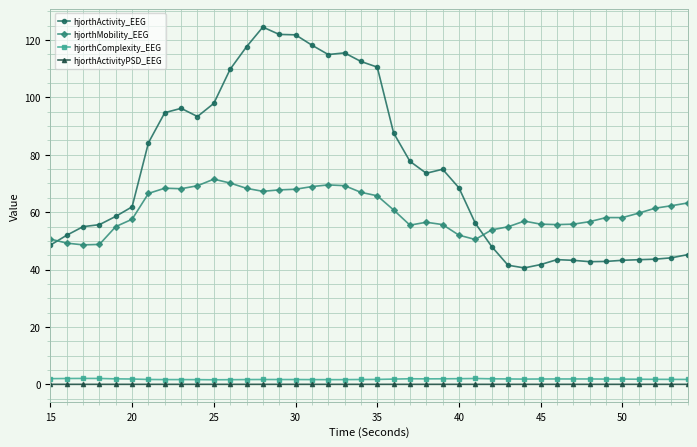

True or false: hjorthActivityPSD_EEG has more than 2 interior local peaks.

True